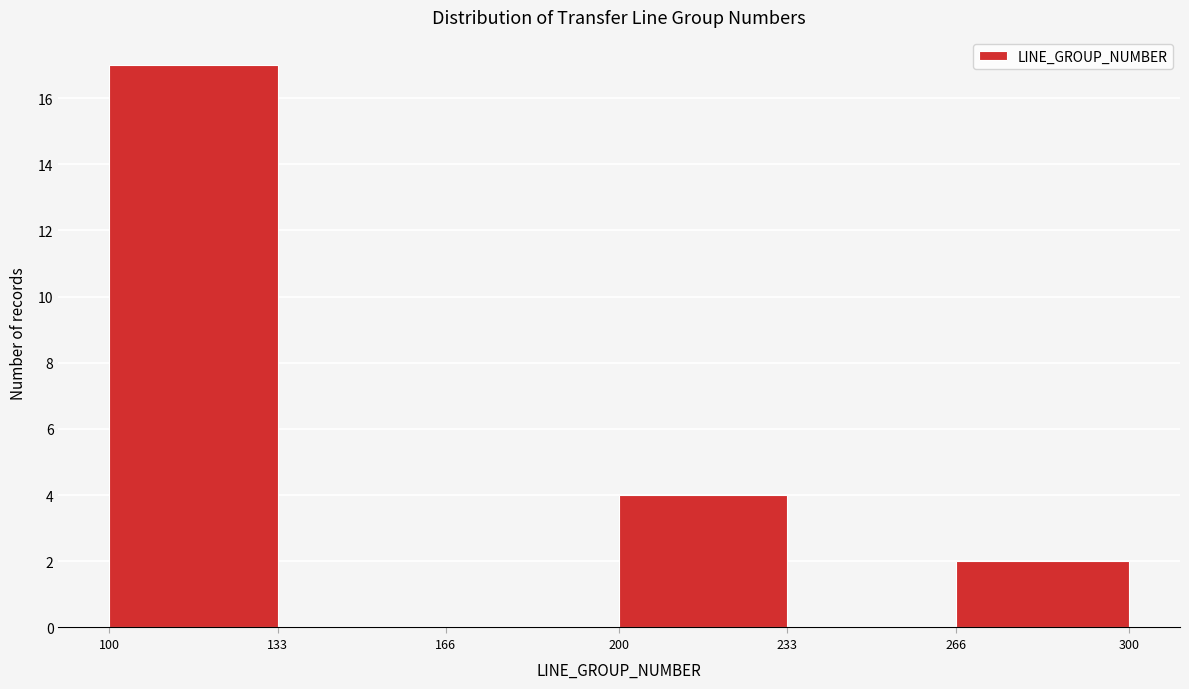

Over which range of the x-axis is the bar tallest?

100 to 133